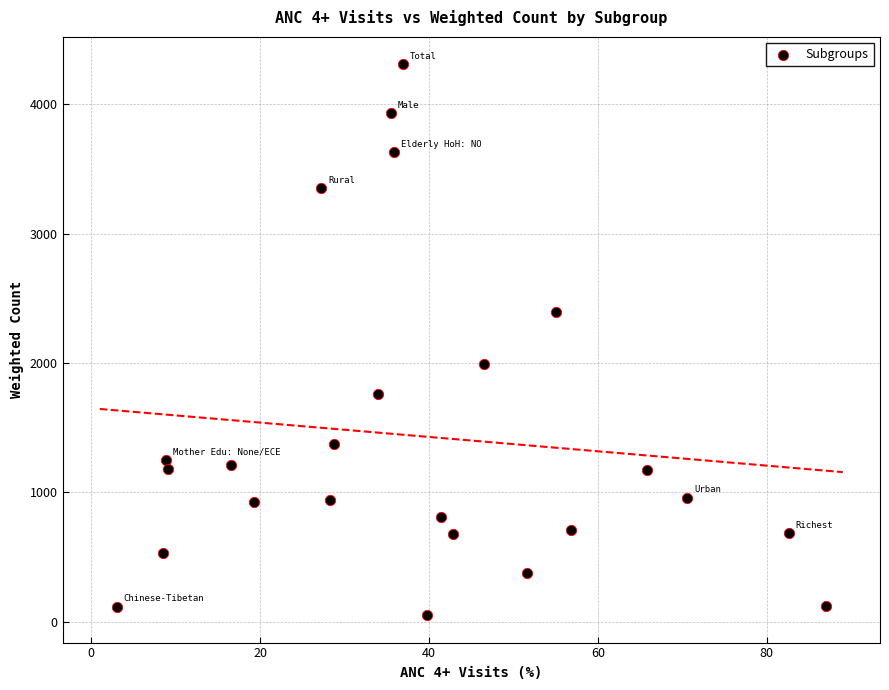

What is the range of Y values (max minus min)?

4252.7